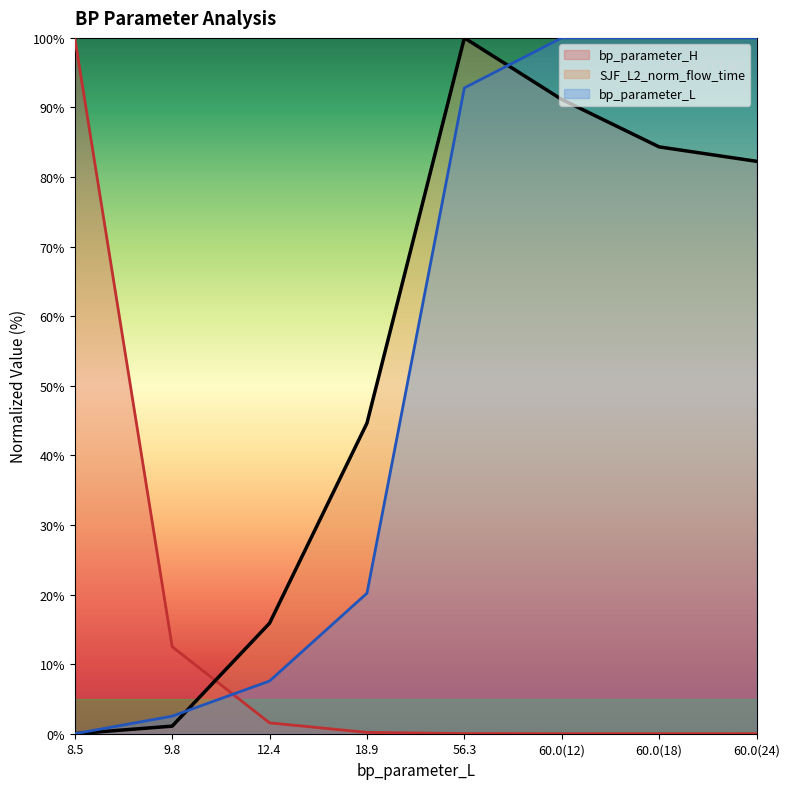

True or false: bp_parameter_L has a value of 100.0 at 60.0(24).

True